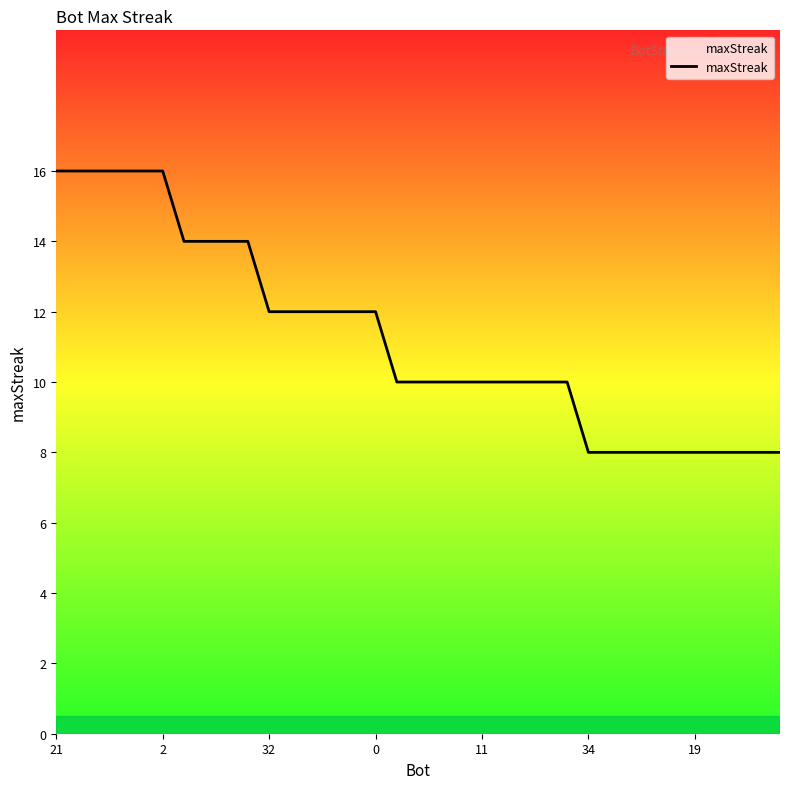

Reading left to right, what are all the values shown in this chart?

16	16	16	16	16	16	14	14	14	14	12	12	12	12	12	12	10	10	10	10	10	10	10	10	10	8	8	8	8	8	8	8	8	8	8